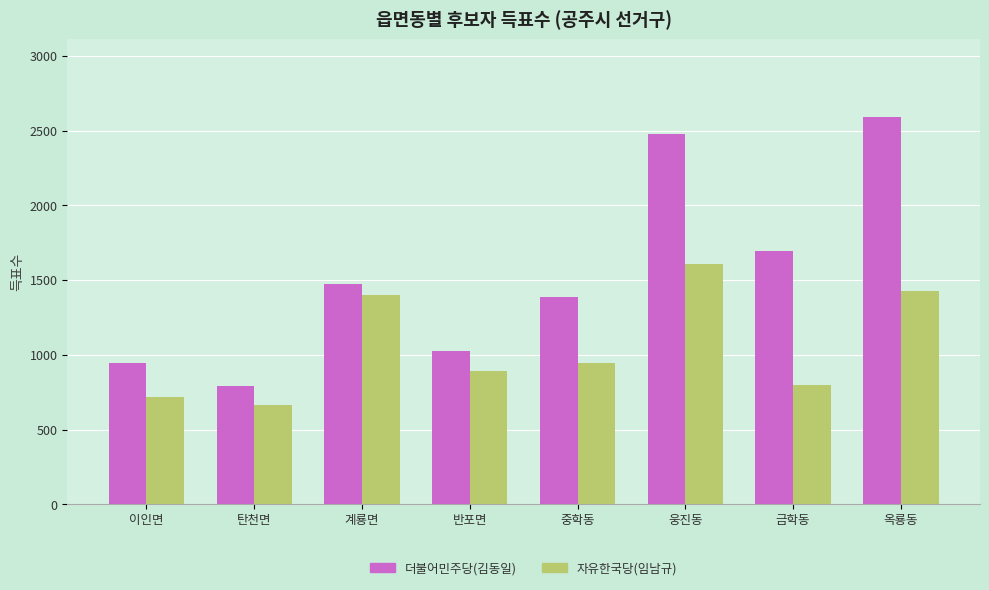

What is the label of the 2nd bar from the right?

금학동